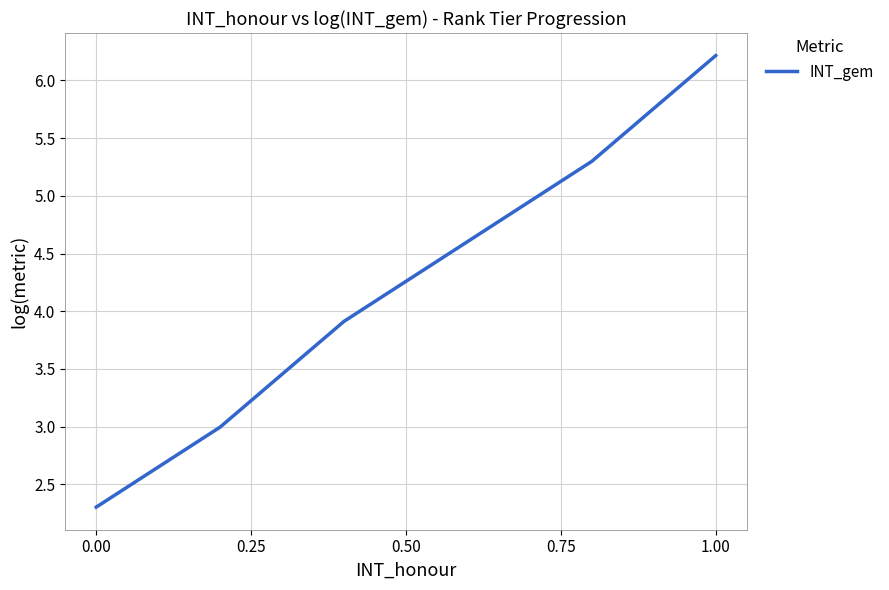

True or false: there are more than 0 points higher than both neighbors.

False